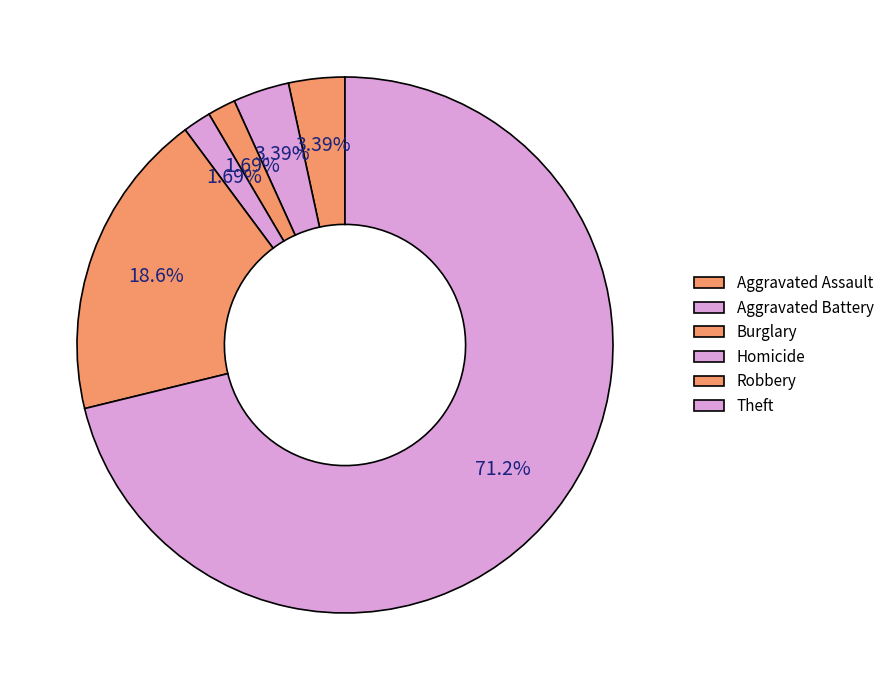

True or false: Theft accounts for 70% of the total.

True